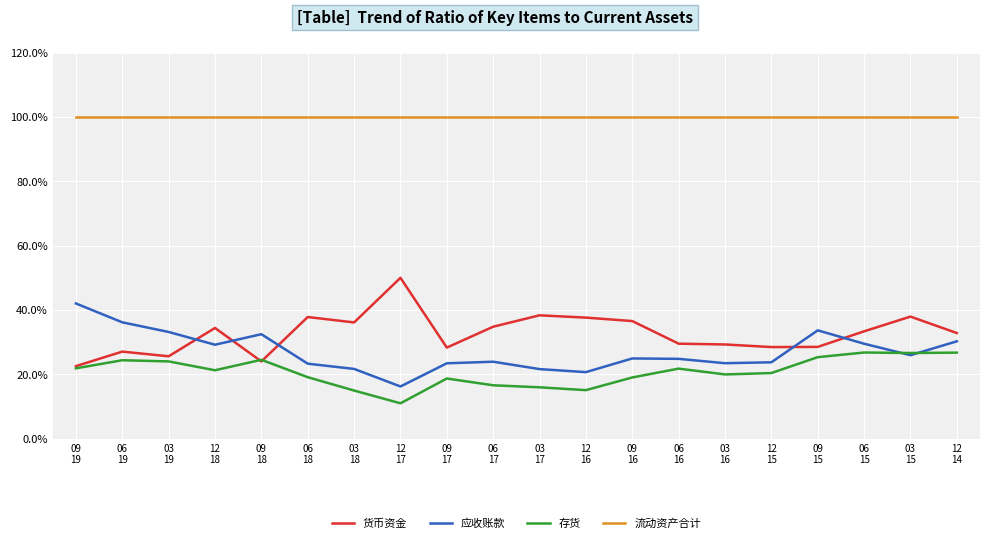

What is the lowest value of the 货币资金 series?

22.5